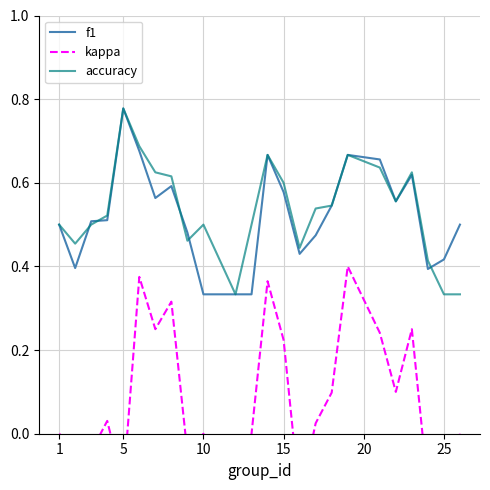

True or false: kappa and f1 cross at least once.

False